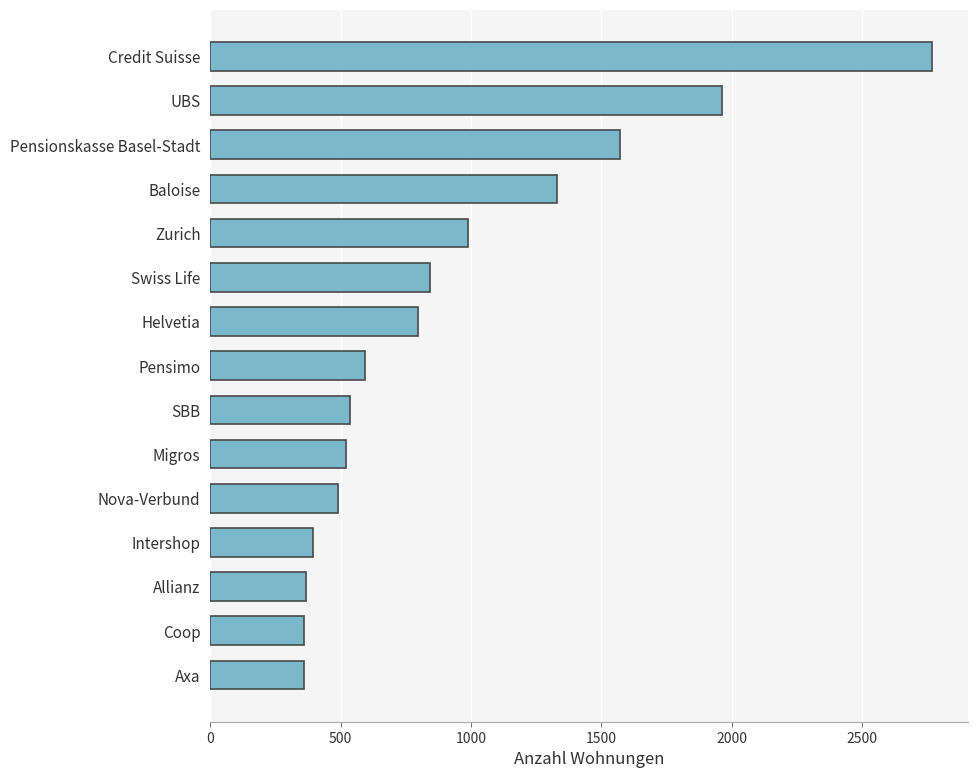

What is the maximum value shown in the chart?

2770